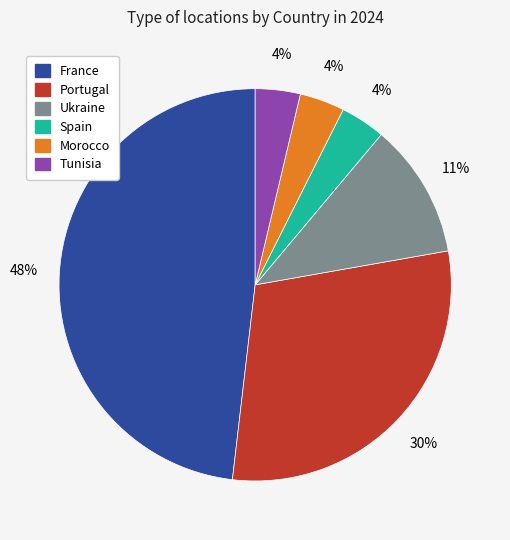

To the nearest percent, what is the average slice percentage?

17%